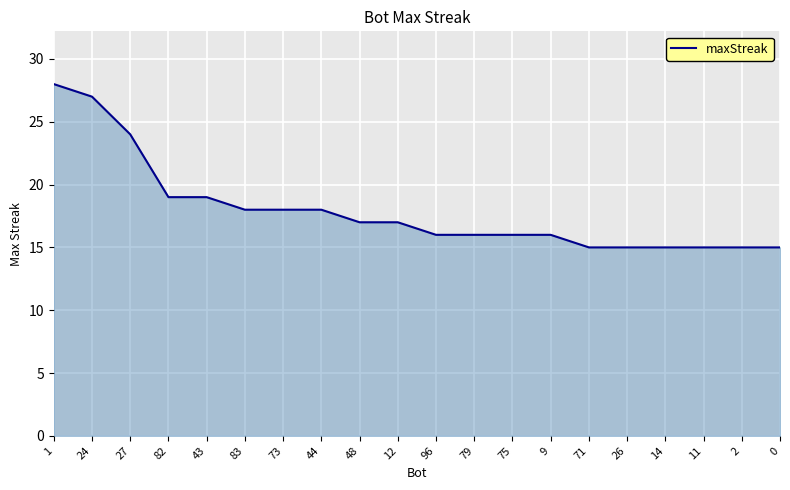

Reading right to left, what are all the values shown in this chart?

15	15	15	15	15	15	16	16	16	16	17	17	18	18	18	19	19	24	27	28